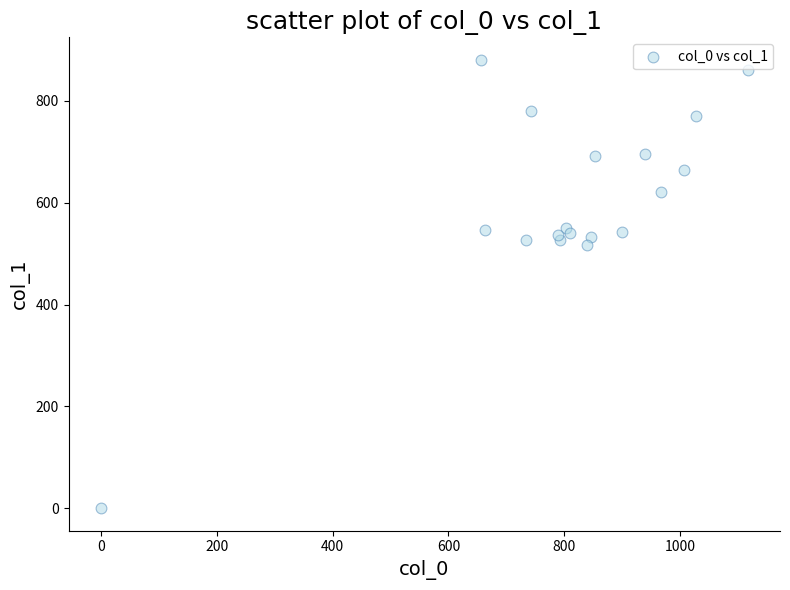

What Y value in the scatter plot is closest to 440?

516.4